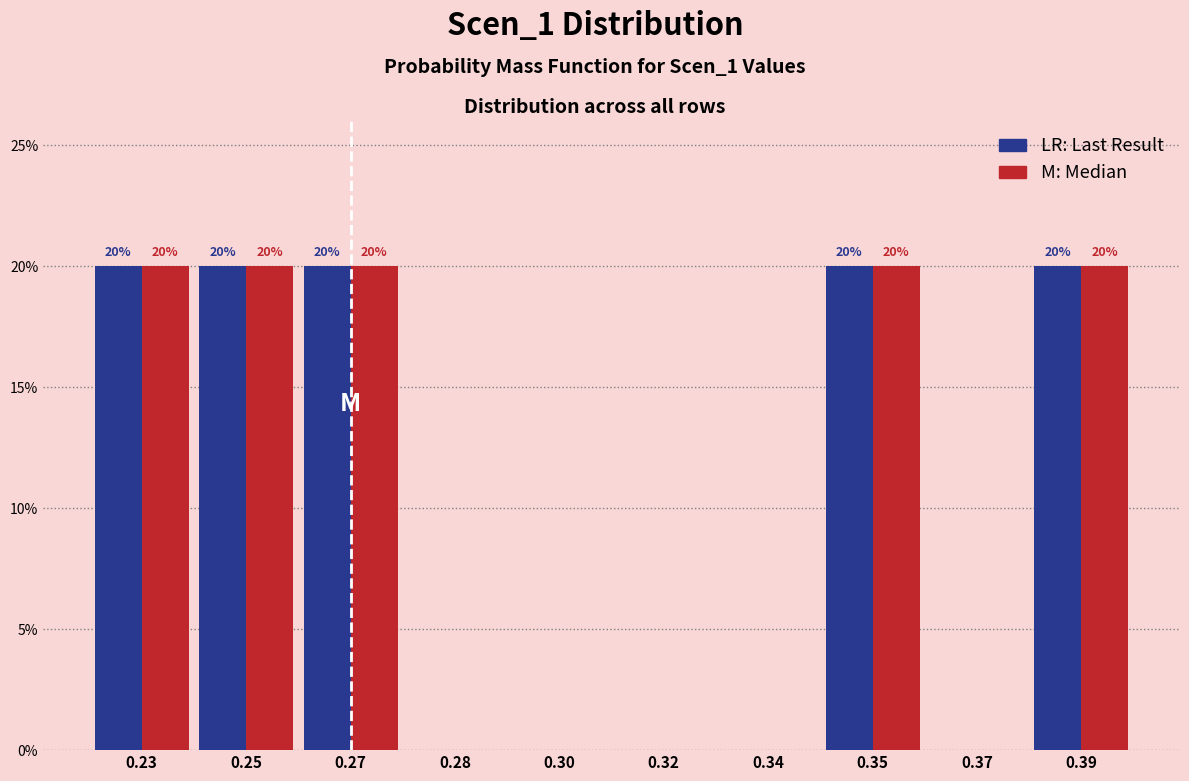

What is the greatest value displayed?

20